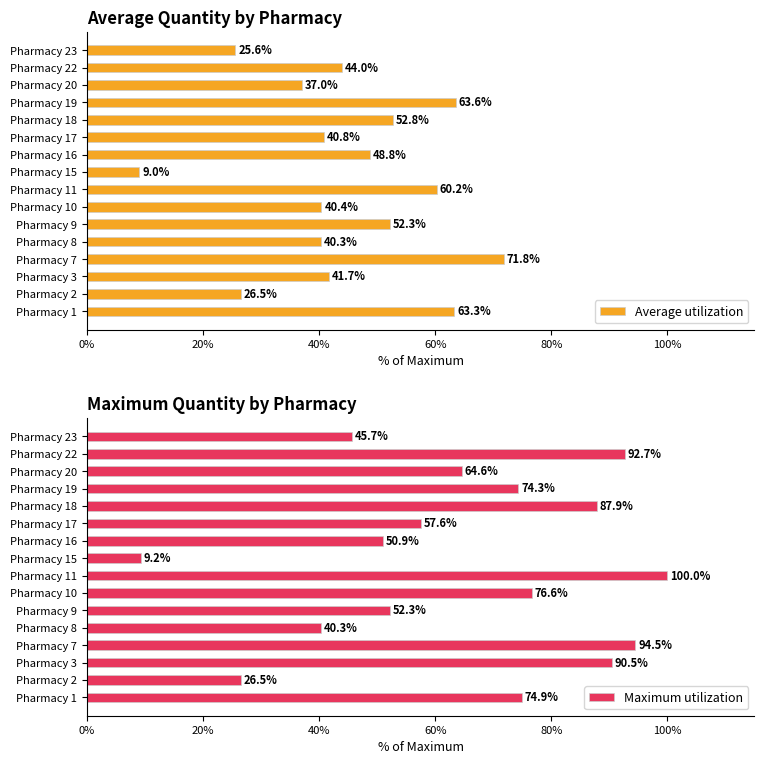

The value of Average utilization at Pharmacy 18 is 52.8. True or false?

True